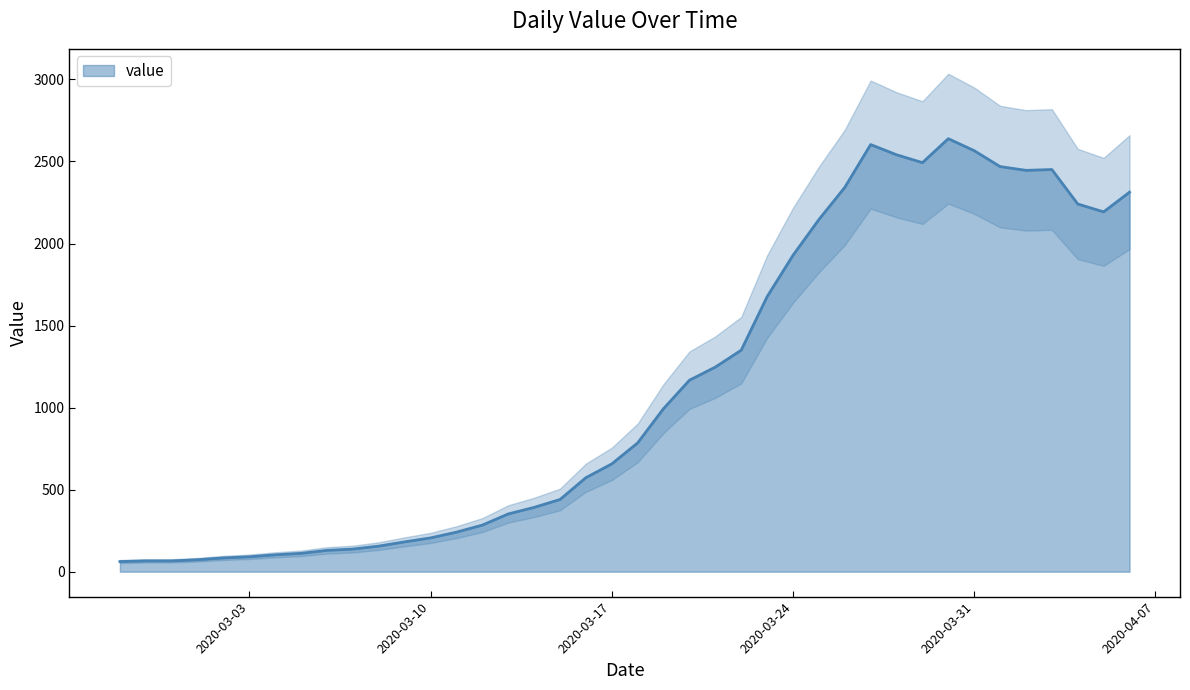

Is it true that the value at 2020-03-15 is 305?

False